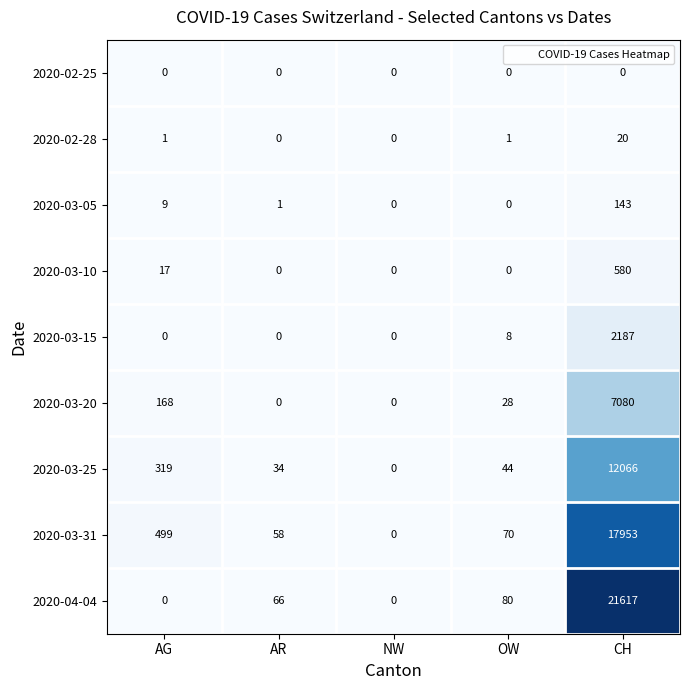

What is the sum of all 2020-03-10 values?

597